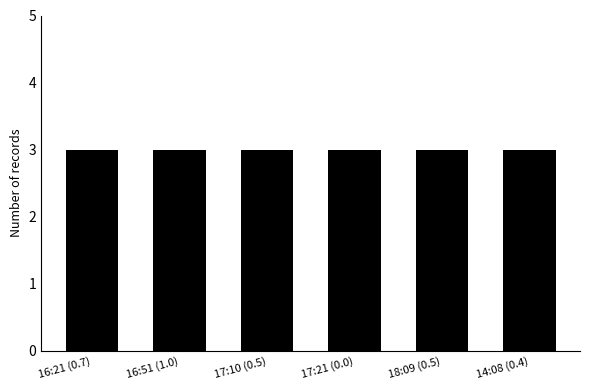

True or false: the data shows -0.6 at 17:21 (0.0).

False